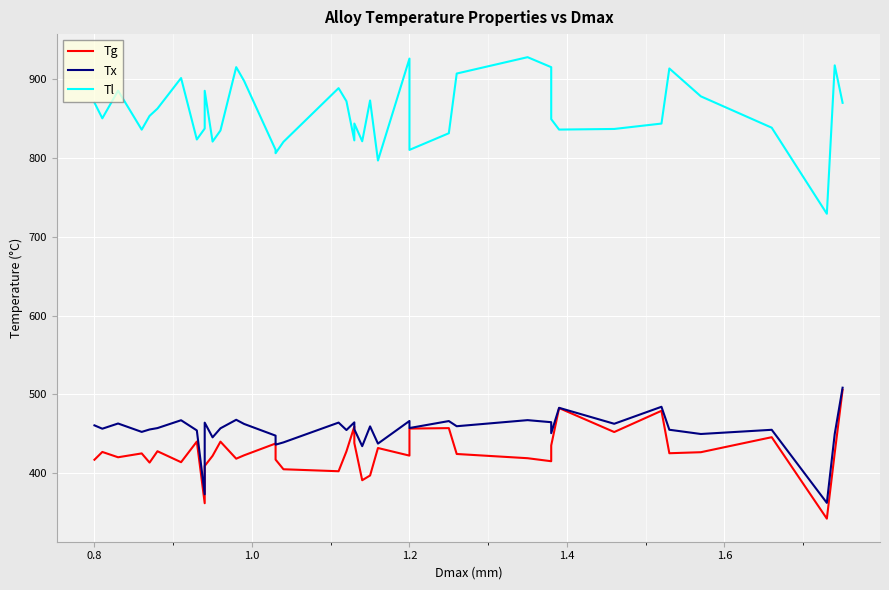

Which series has the largest range (max minus min)?

Tl